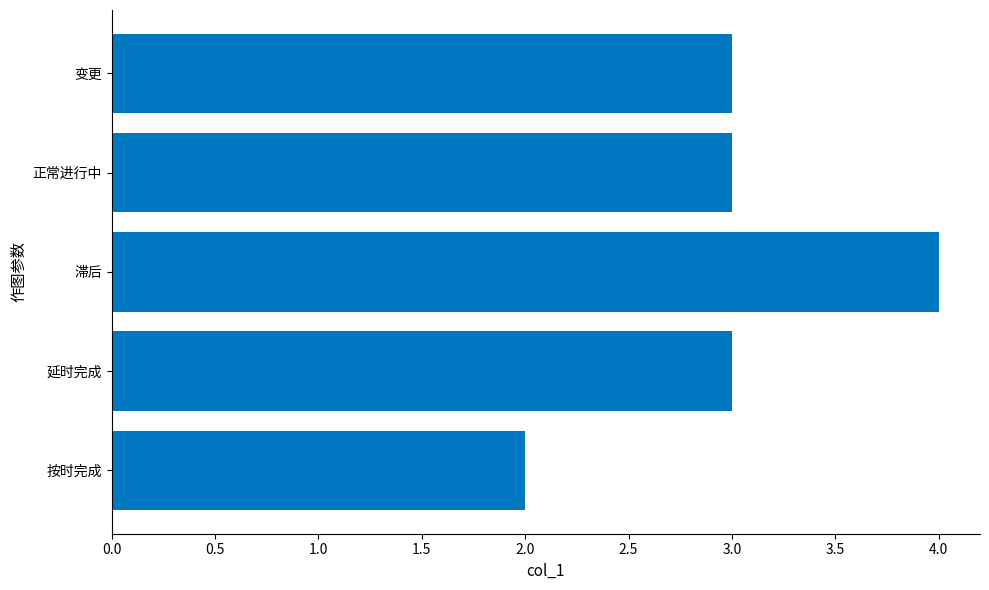

What is the minimum value shown in the chart?

2